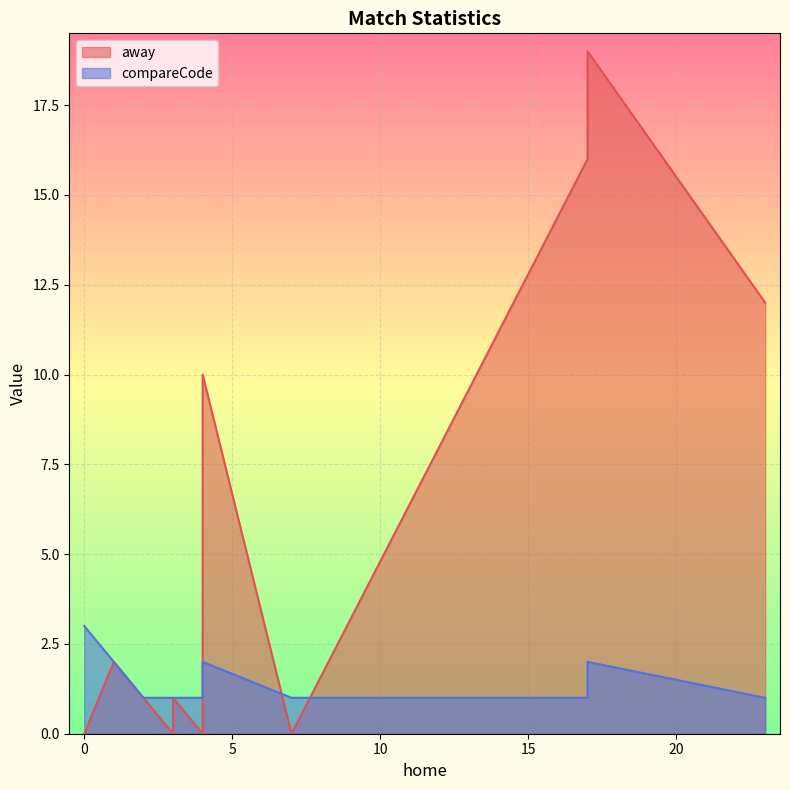

At how many categories does at least one series exceed 9?

4